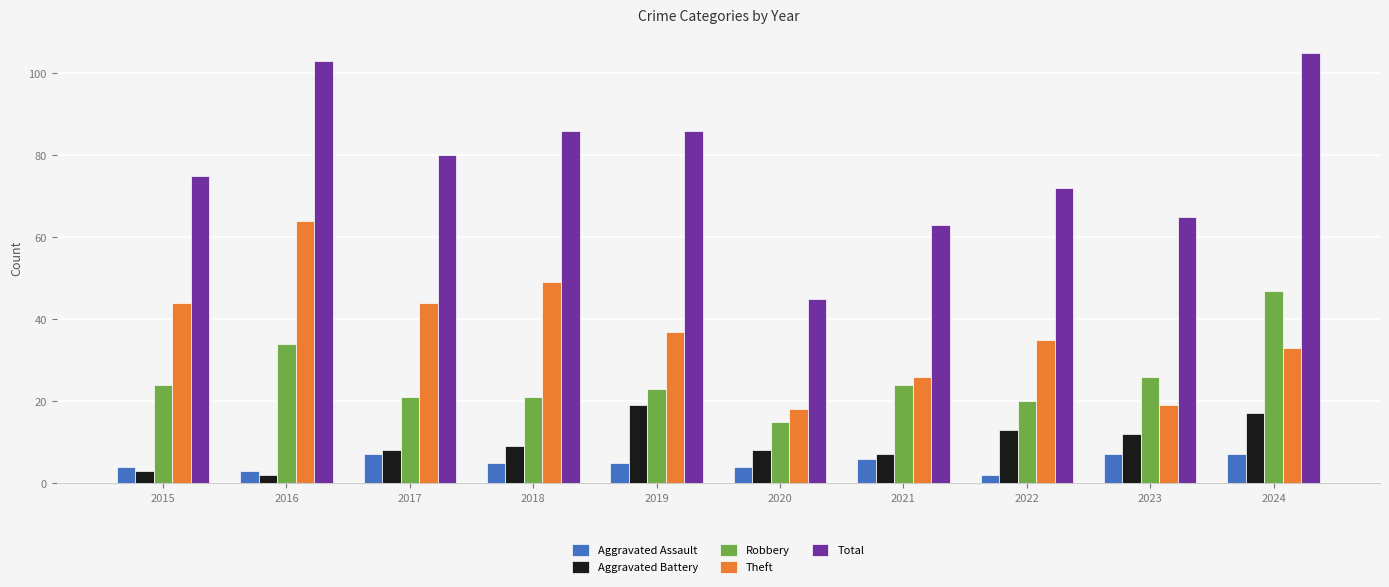

Which category has the highest value in the Aggravated Battery series?

2019